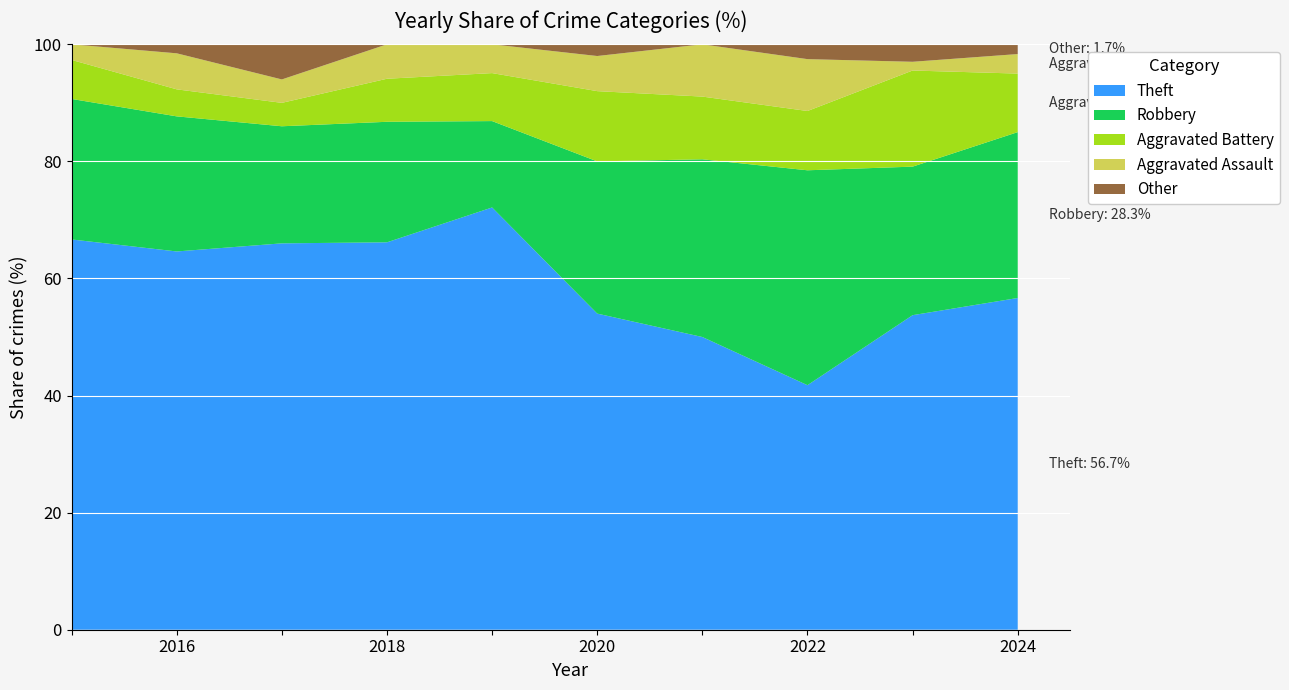

Which category has the lowest value in the Theft series?

2022